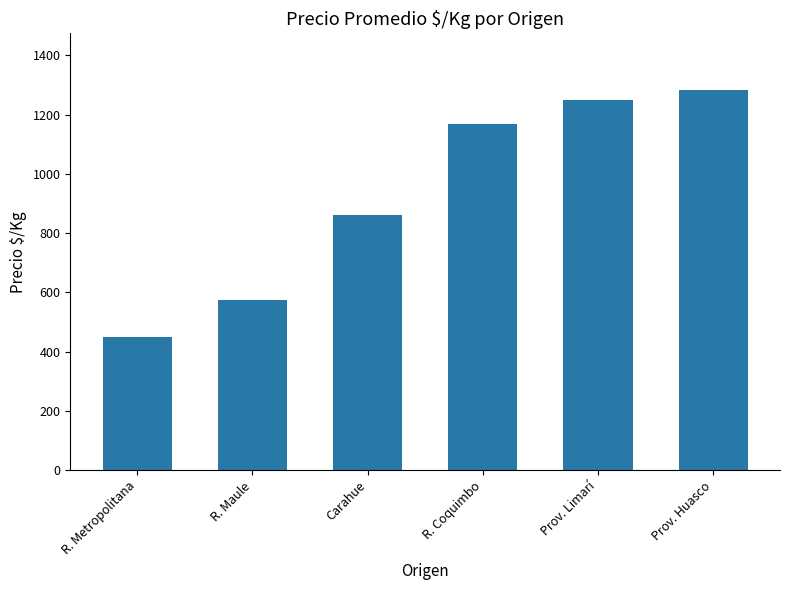

What position from the left is Prov. Limarí?

5